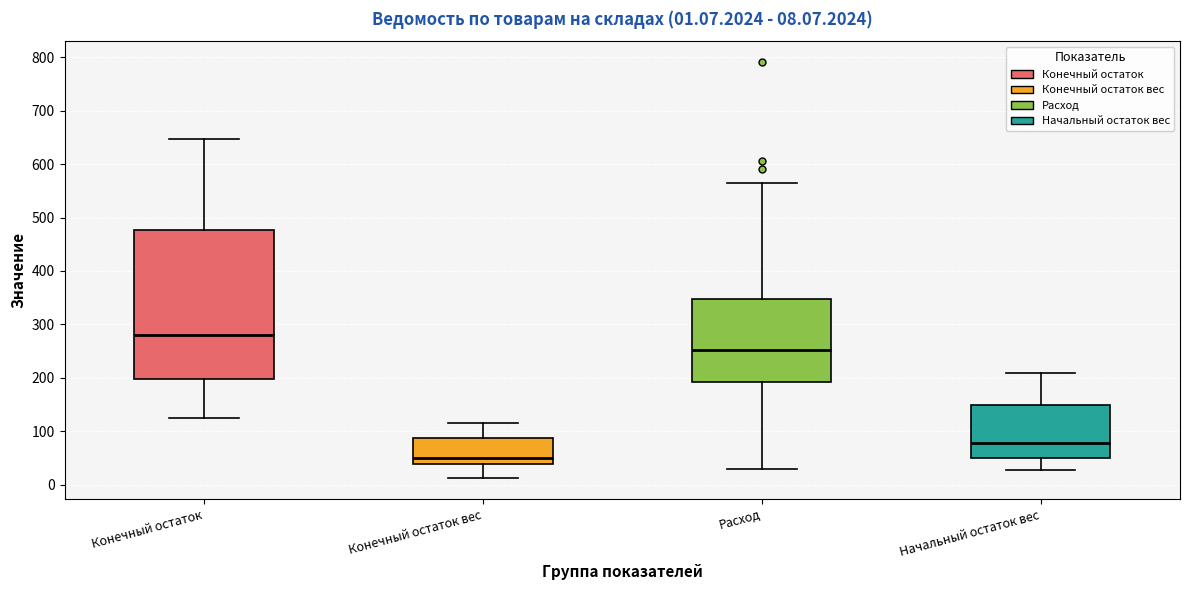

Which box is the tallest, from its lower edge to its upper edge?

Конечный остаток